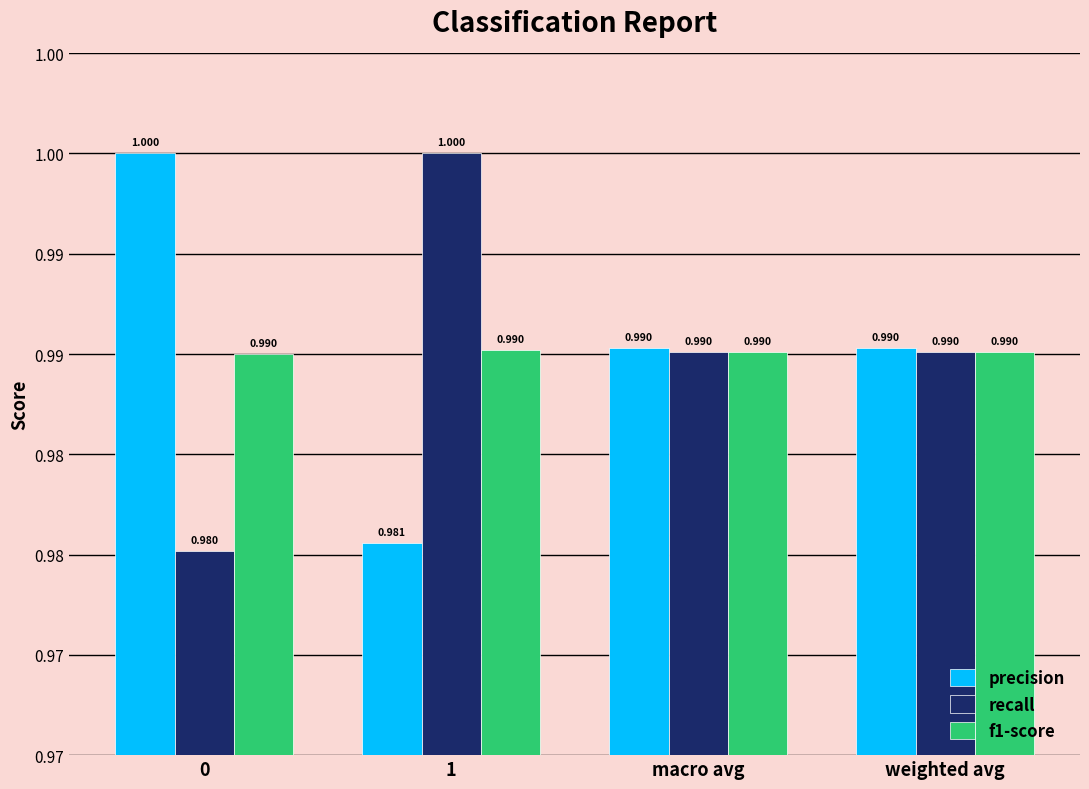

Which series has the largest total across all categories?

precision